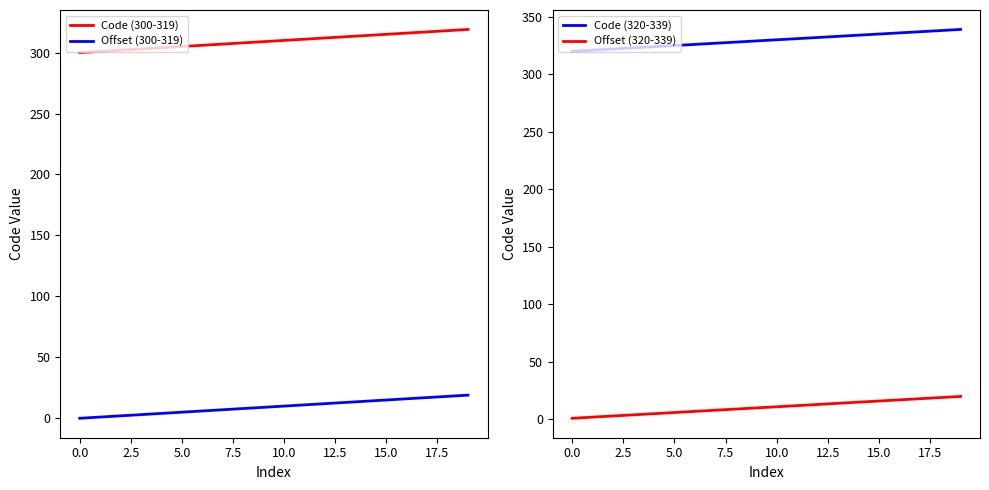

At which category is the sum across all series the highest?

19